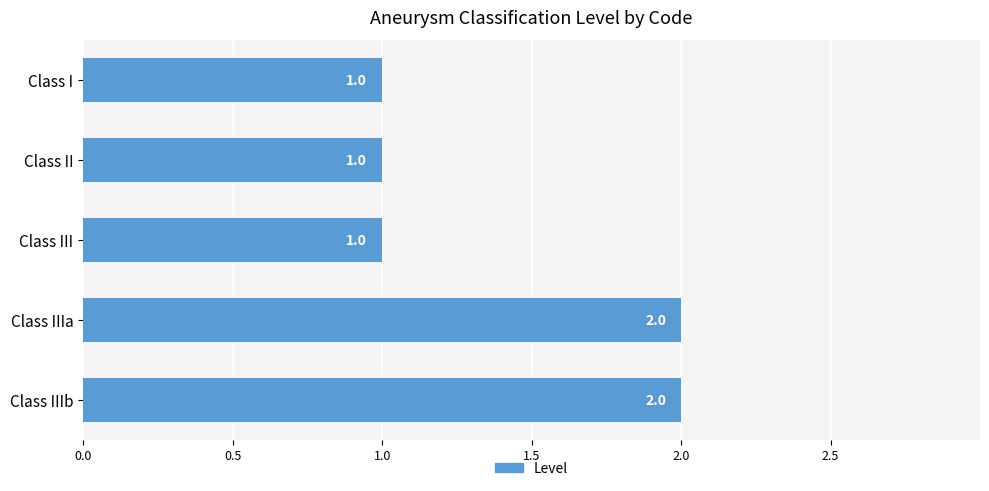

The value at Class IIIa is 2. True or false?

True